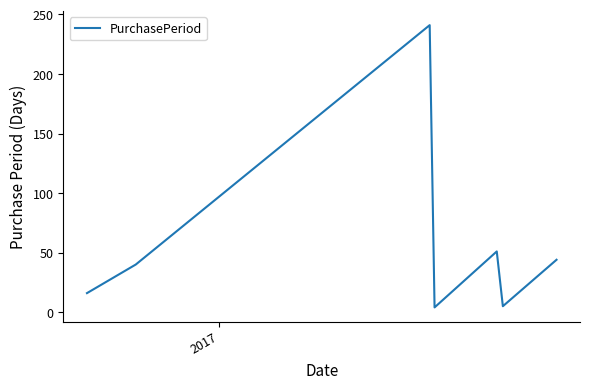

How many interior local peaks (higher than both neighbors) does the data have?

2